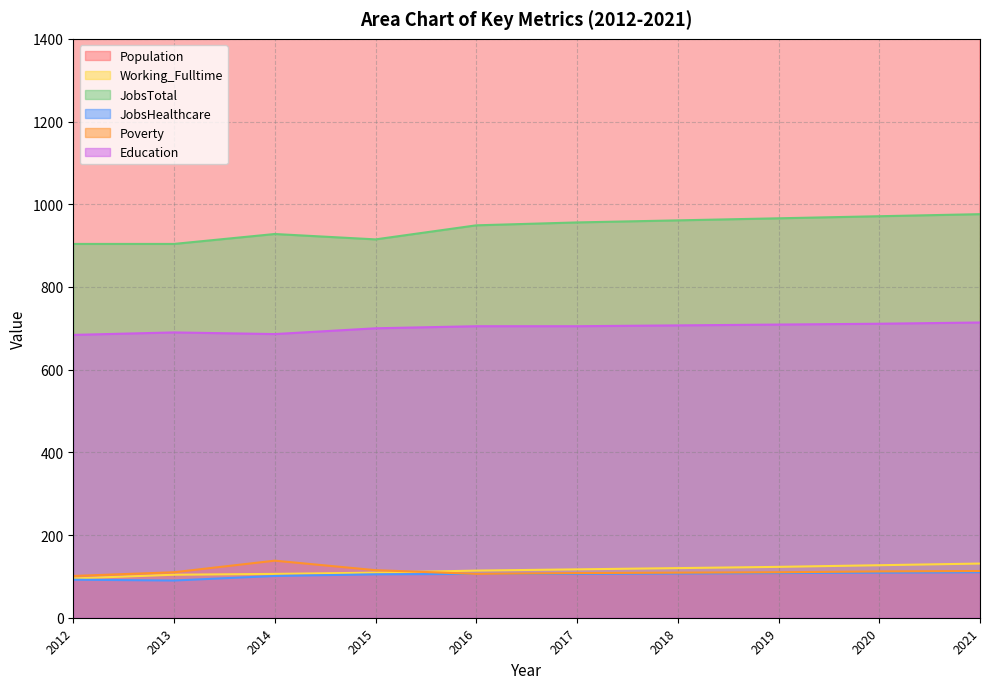

Which series has the largest total across all categories?

Population